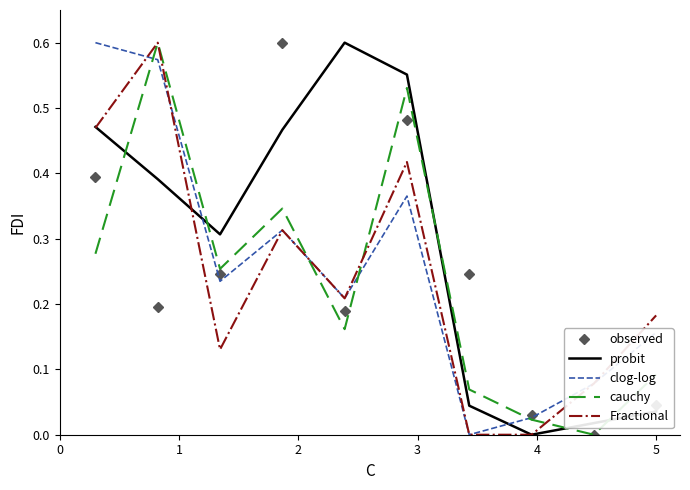

How many times do cauchy and probit cross each other?

5